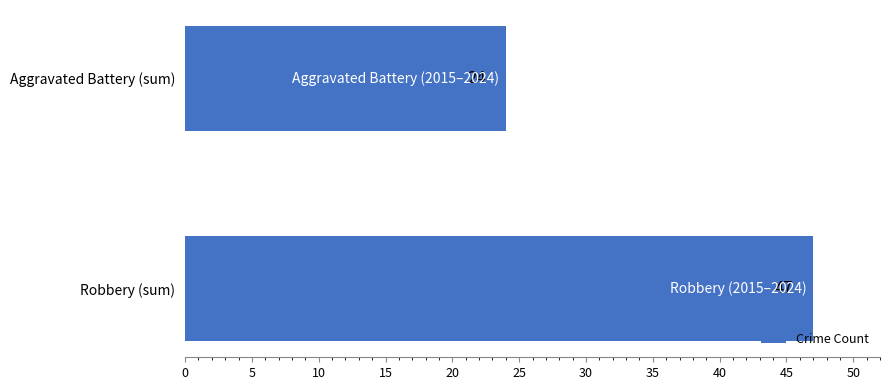

What is the change in value from Robbery (sum) to Aggravated Battery (sum)?

-23